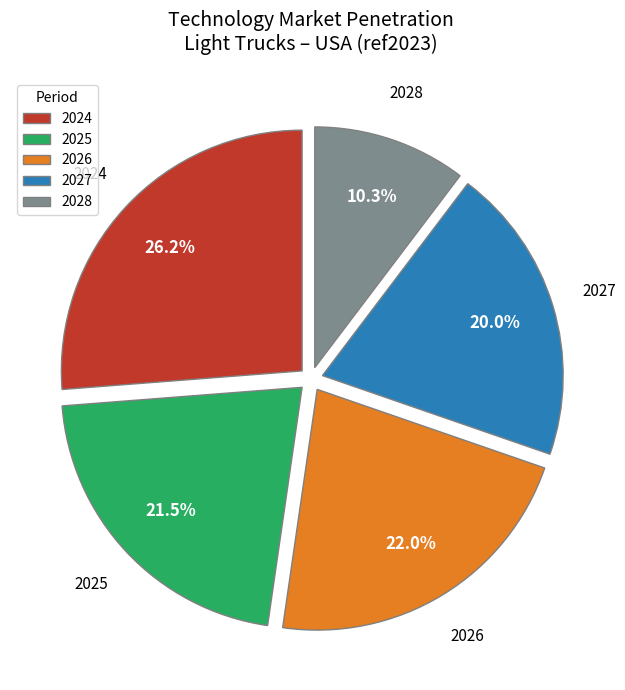

Between 2024 and 2026, which is larger?

2024